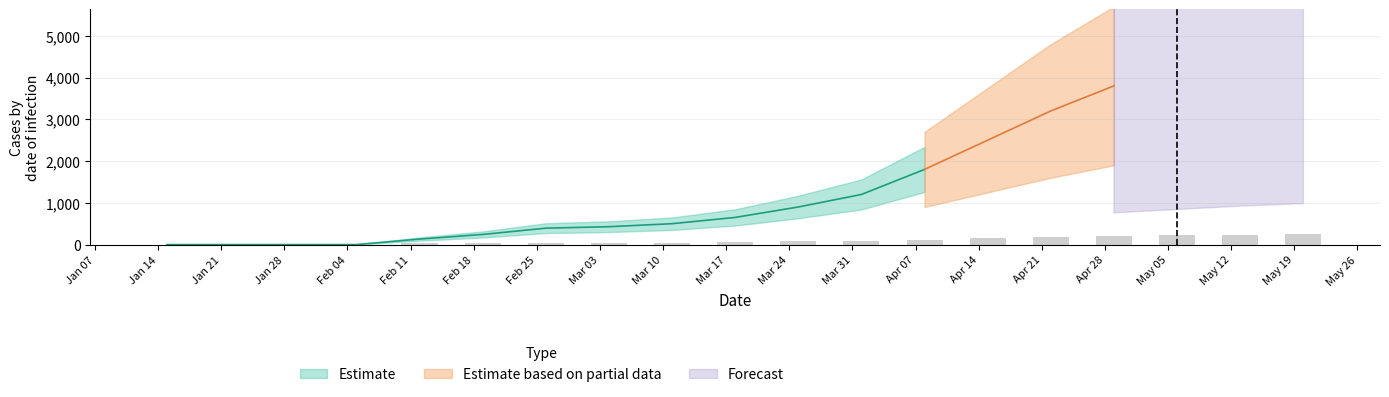

The value of 県累計 at 2020-03-25 is 1256. True or false?

False